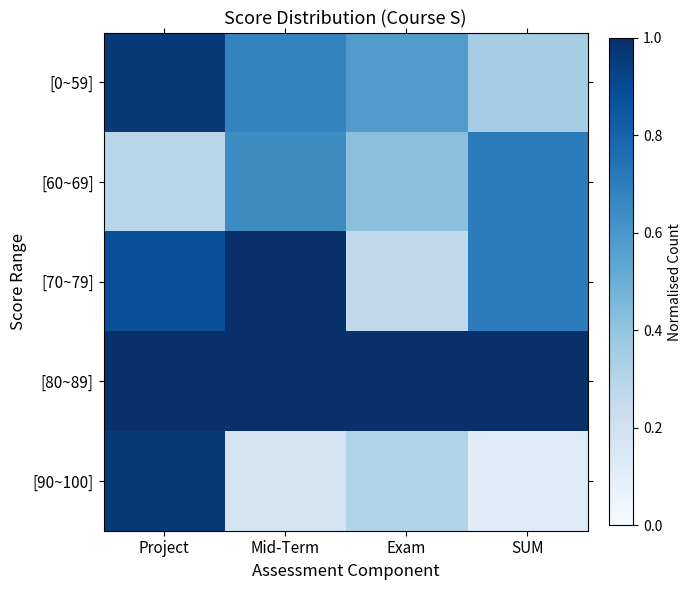

At how many categories does at least one series exceed 0?

4